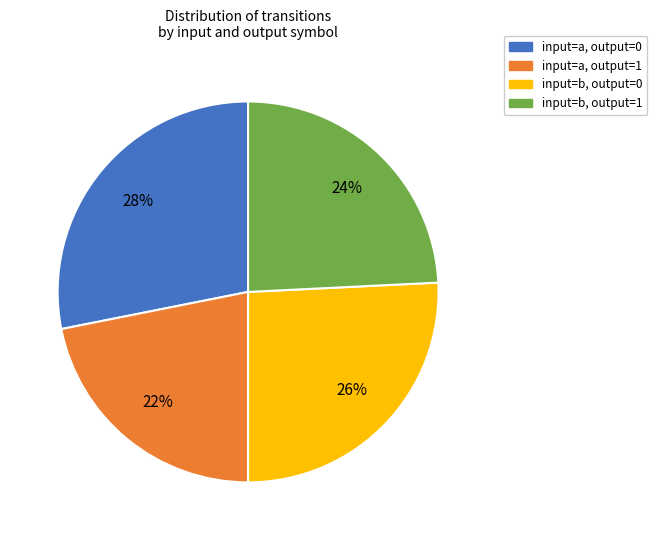

Between input=b, output=1 and input=a, output=1, which is larger?

input=b, output=1